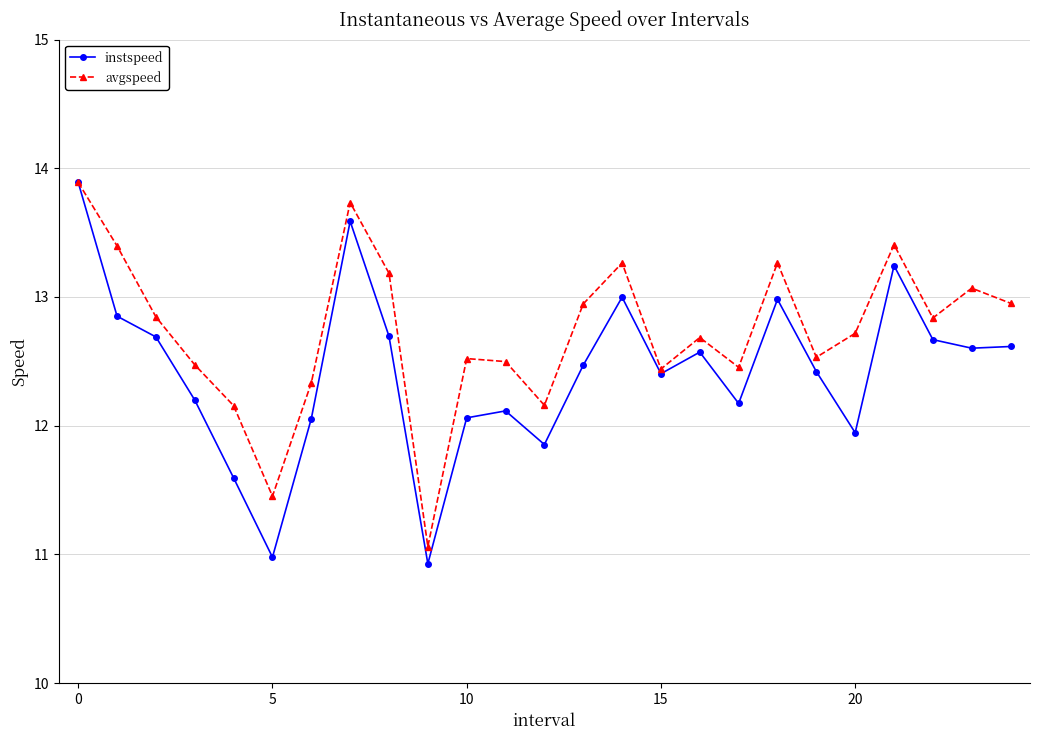

How many values in the avgspeed series are below 12?

2